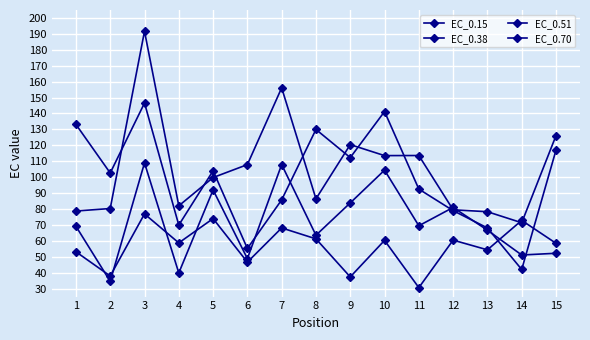

Which series has the largest range (max minus min)?

EC_0.70